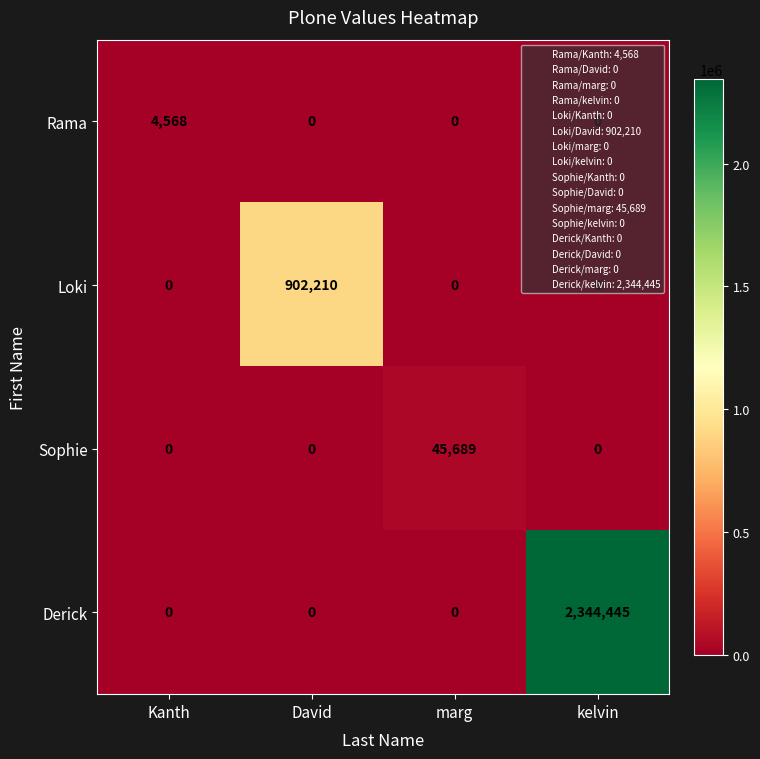

How many data points does each series have?

4